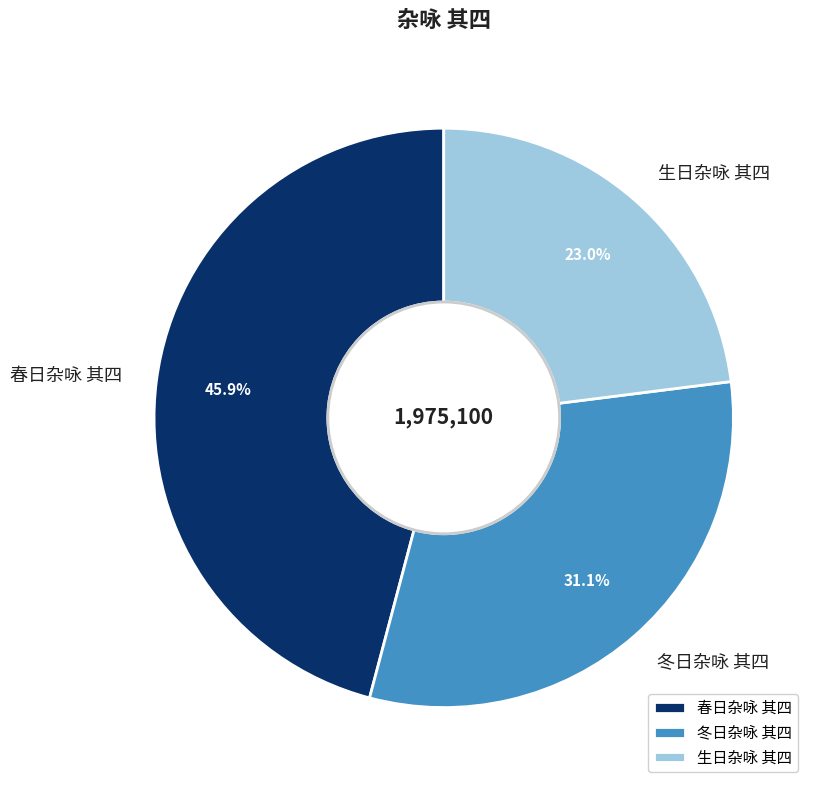

Which slice is the largest?

春日杂咏 其四